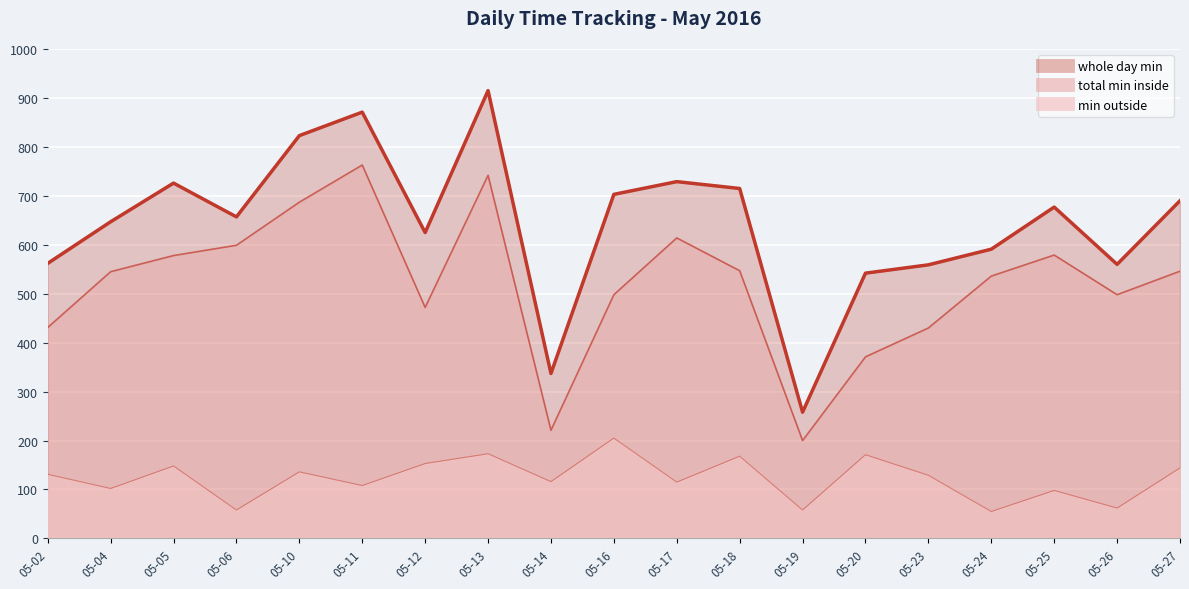

What is the difference between the second highest and second lowest values in the whole day min series?

534